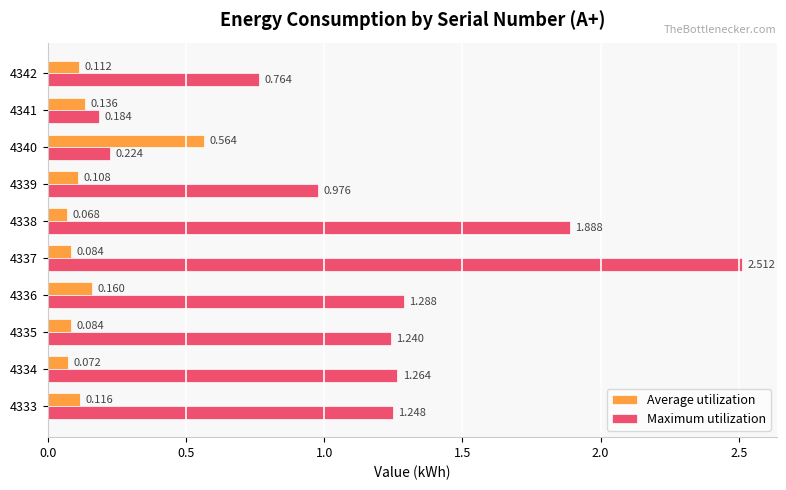

At which label is Average utilization closest to 0?

4338